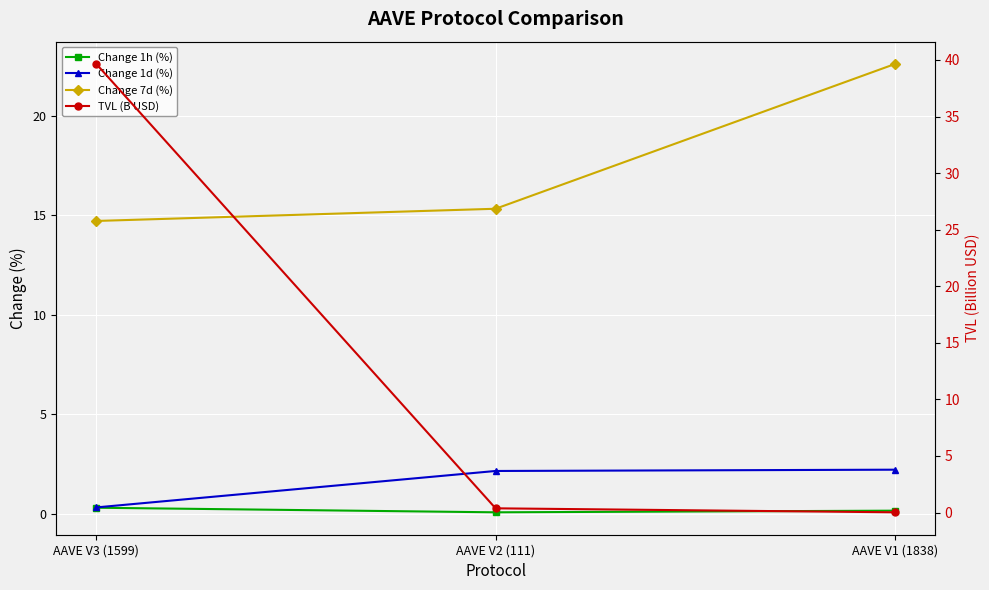

At which category does the chart reach its minimum across all series?

AAVE V1 (1838)